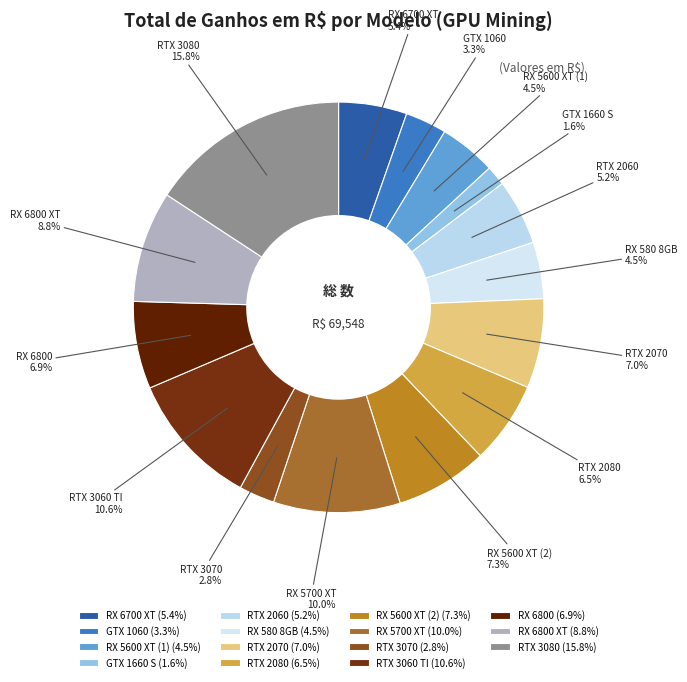

How many segments does this pie chart have?

15